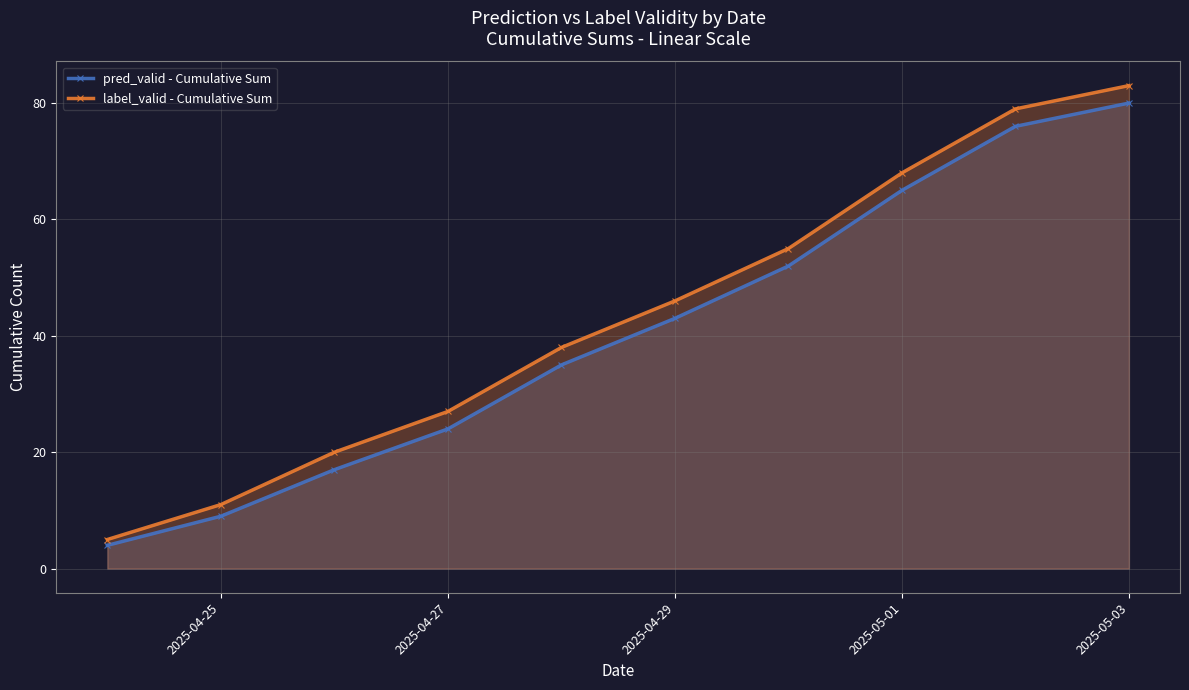

What is the approximate value of pred_valid - Cumulative Sum at 2025-04-27?

24